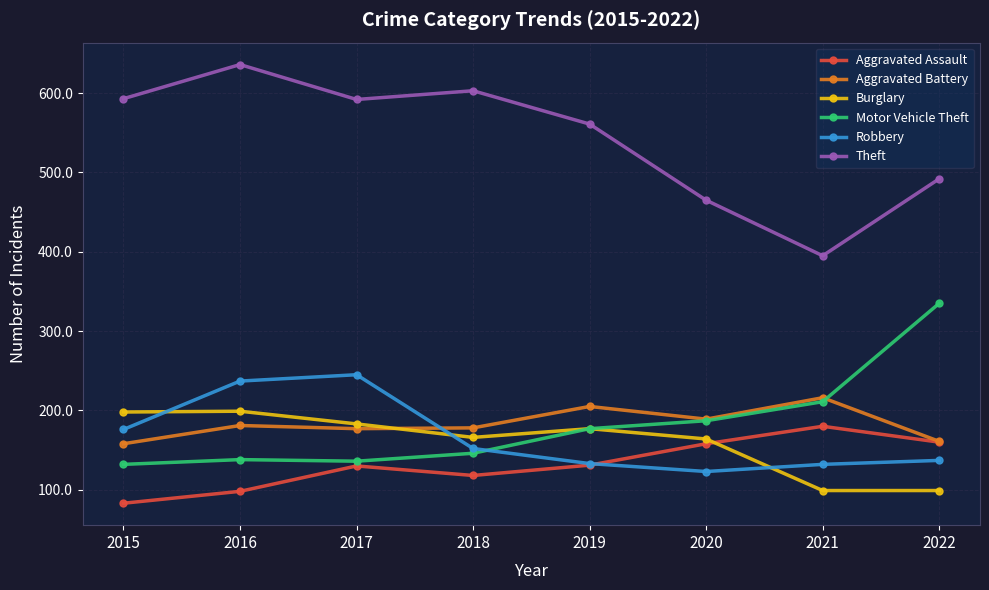

What is the greatest value displayed?

636